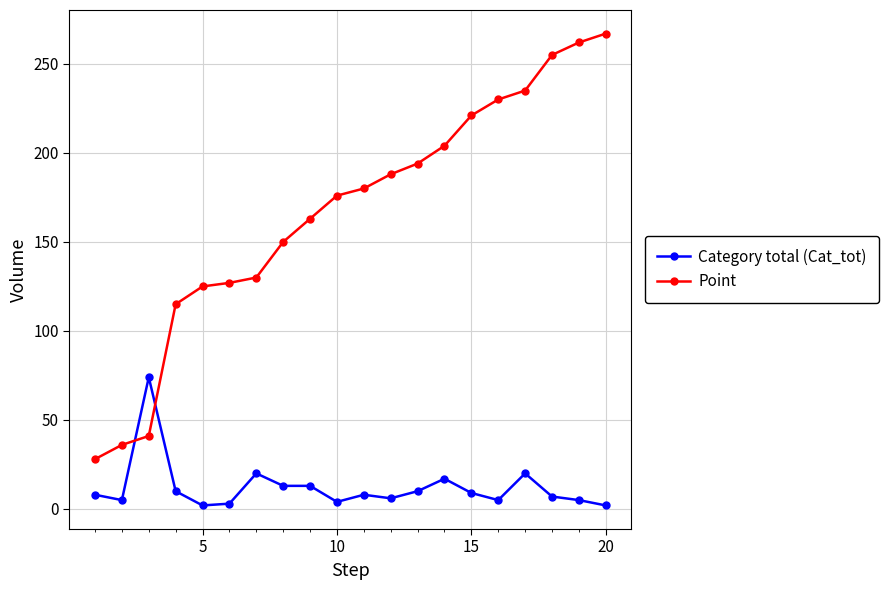

How many intersections are there between Category total (Cat_tot) and Point?

2